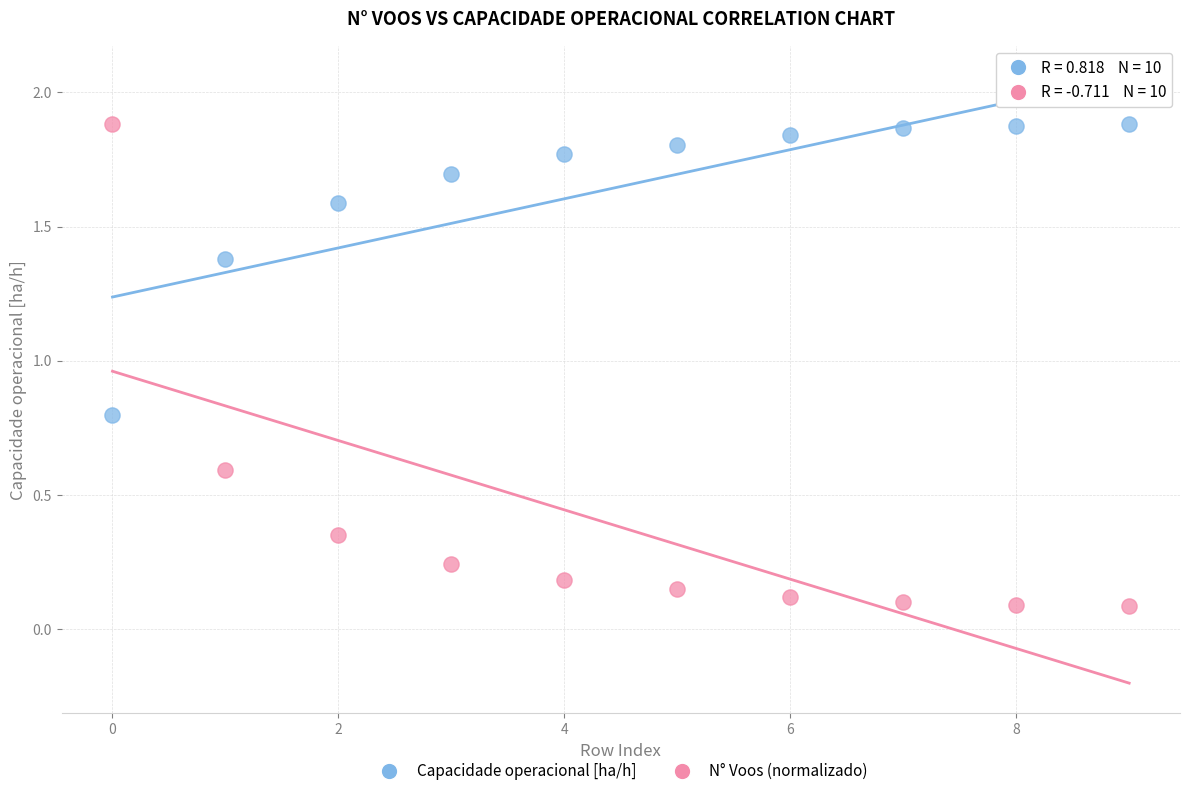

Which series has the largest Y range (max minus min)?

N° Voos (normalizado)